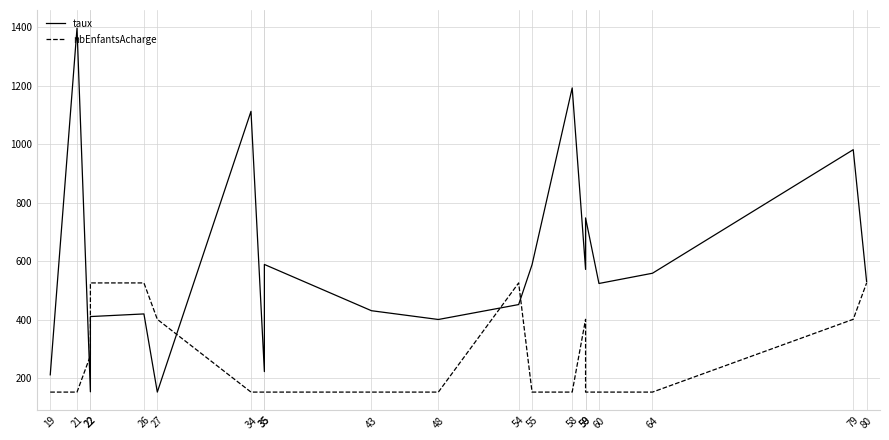

Which series changed the most between 43 and 64?

taux